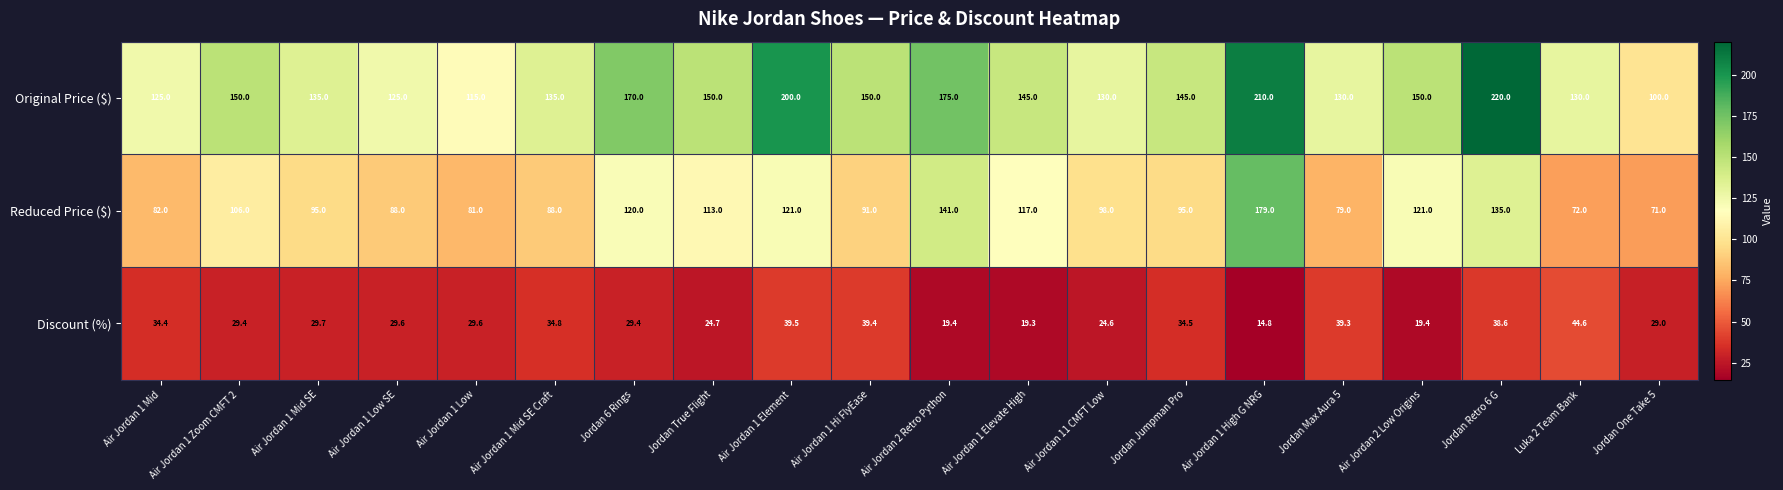

Count the number of data series in this chart.

3